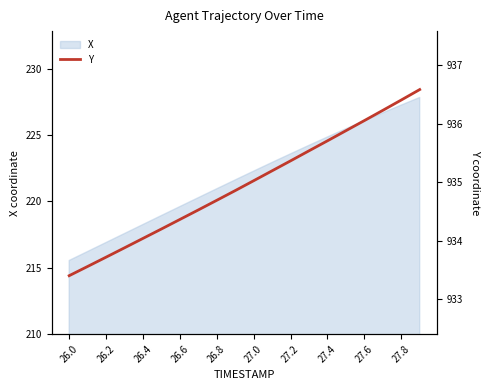

At which label does X first exceed 222?

27.0